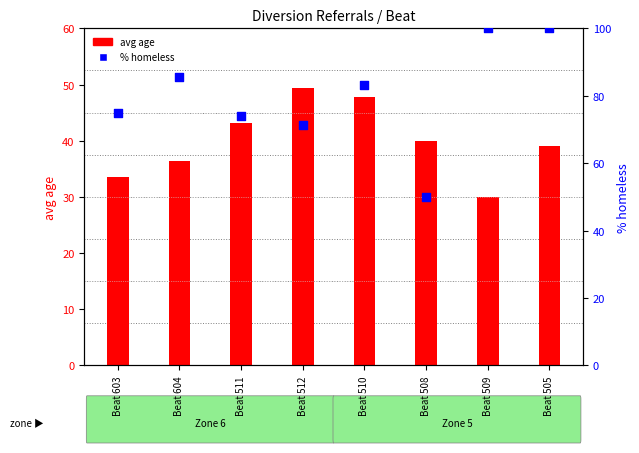

At which category is the sum across all series the highest?

Beat 505